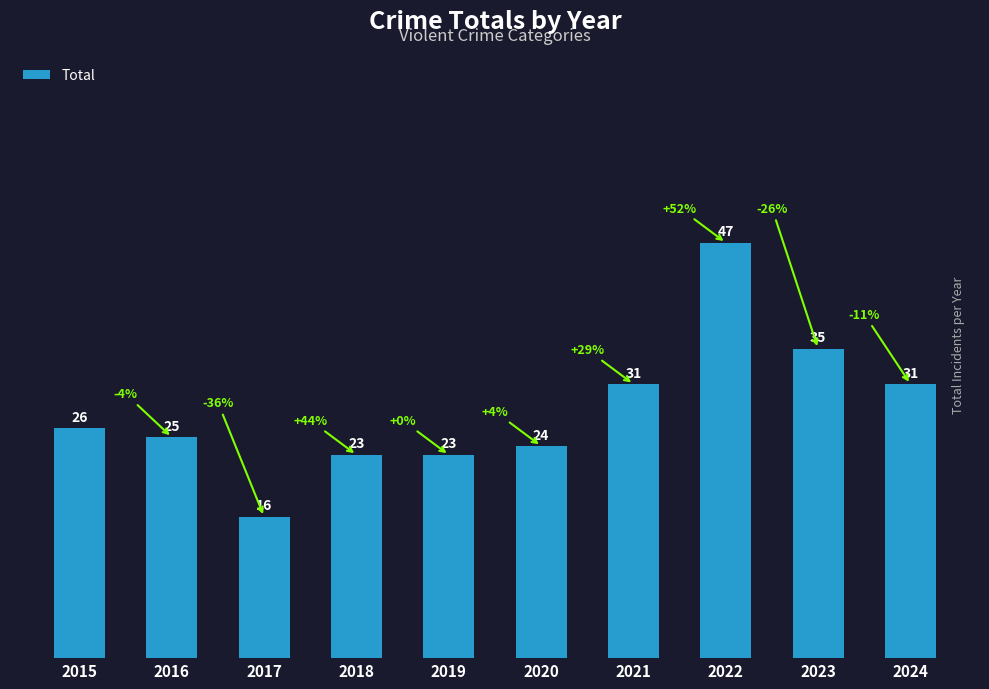

What is the maximum value shown in the chart?

47